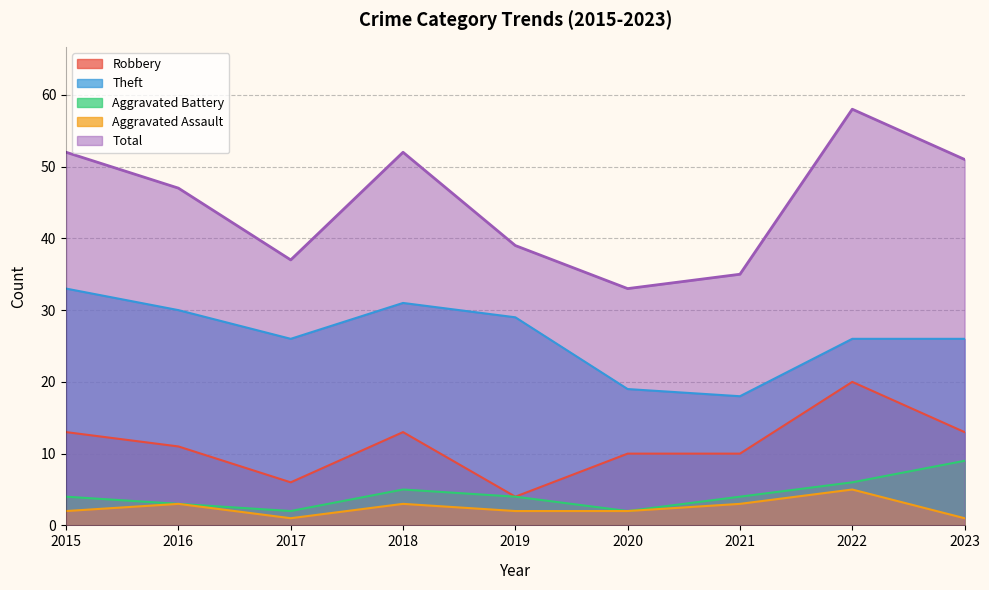

Reading left to right, transcribe all the data shown in this chart.

Robbery: 2015=13	2016=11	2017=6	2018=13	2019=4	2020=10	2021=10	2022=20	2023=13
Theft: 2015=33	2016=30	2017=26	2018=31	2019=29	2020=19	2021=18	2022=26	2023=26
Aggravated Battery: 2015=4	2016=3	2017=2	2018=5	2019=4	2020=2	2021=4	2022=6	2023=9
Aggravated Assault: 2015=2	2016=3	2017=1	2018=3	2019=2	2020=2	2021=3	2022=5	2023=1
Total: 2015=52	2016=47	2017=37	2018=52	2019=39	2020=33	2021=35	2022=58	2023=51